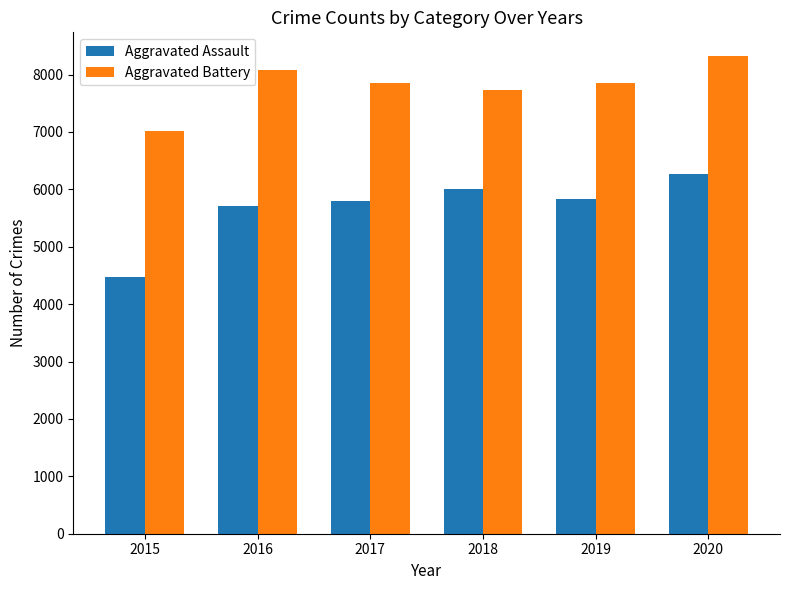

What is the value of the Aggravated Assault bar at the 3rd from the left?

5793